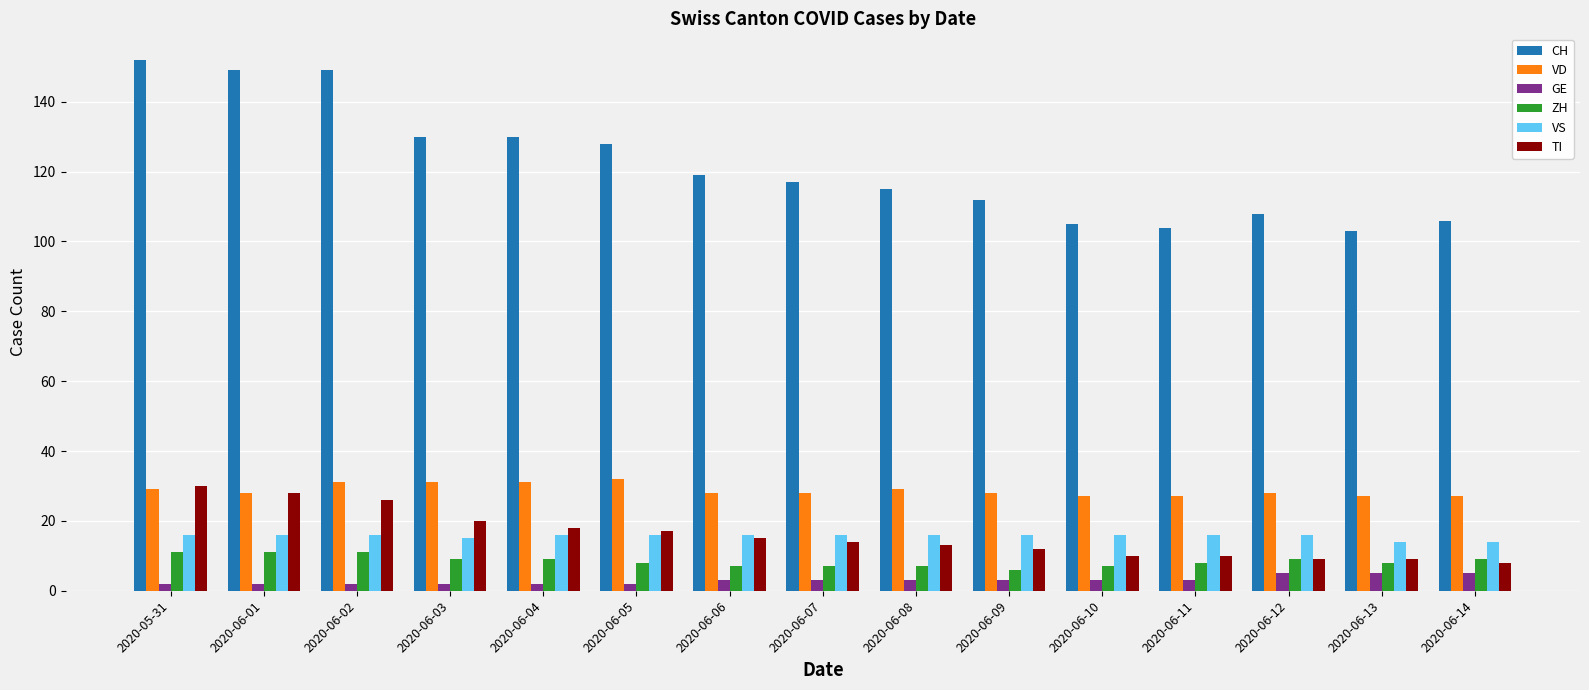

True or false: VD has a value of 14 at 2020-06-03.

False